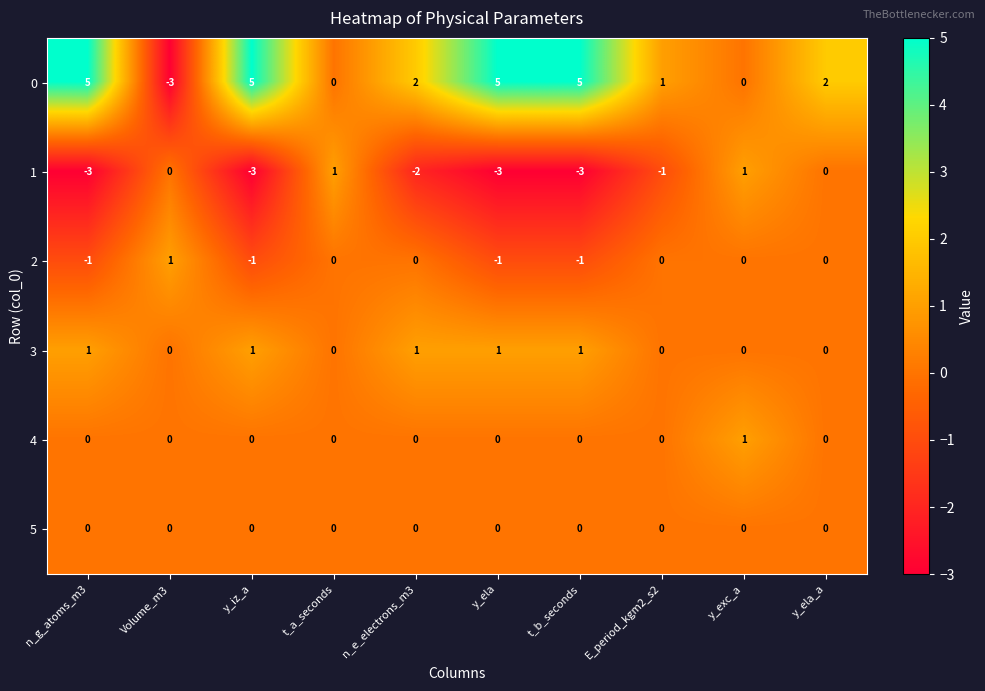

Where does the 0 series first go above 2?

n_g_atoms_m3